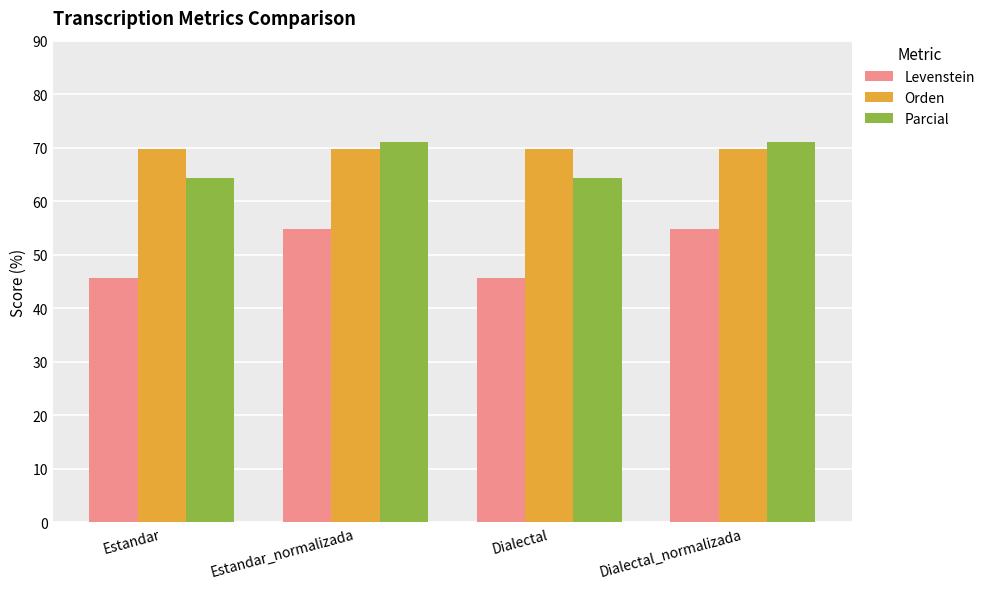

The Parcial series shows 23.8 at Dialectal. True or false?

False